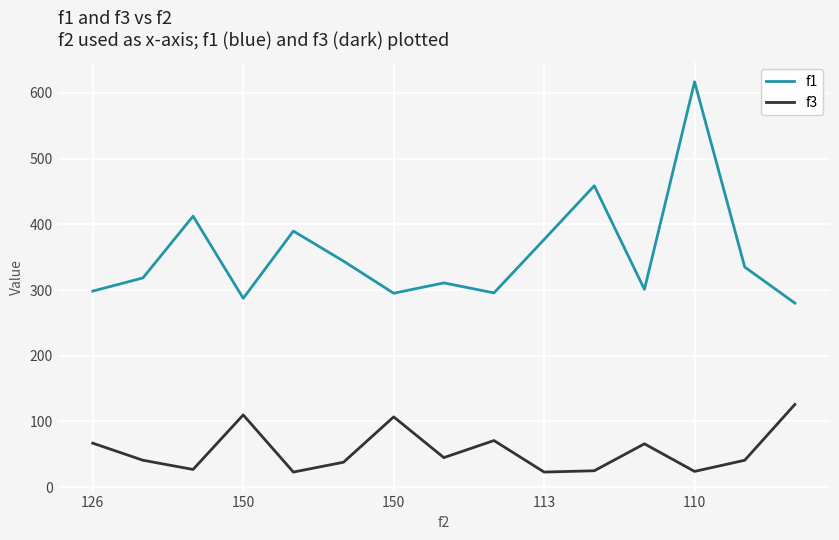

What is the maximum value shown in the chart?

617.0